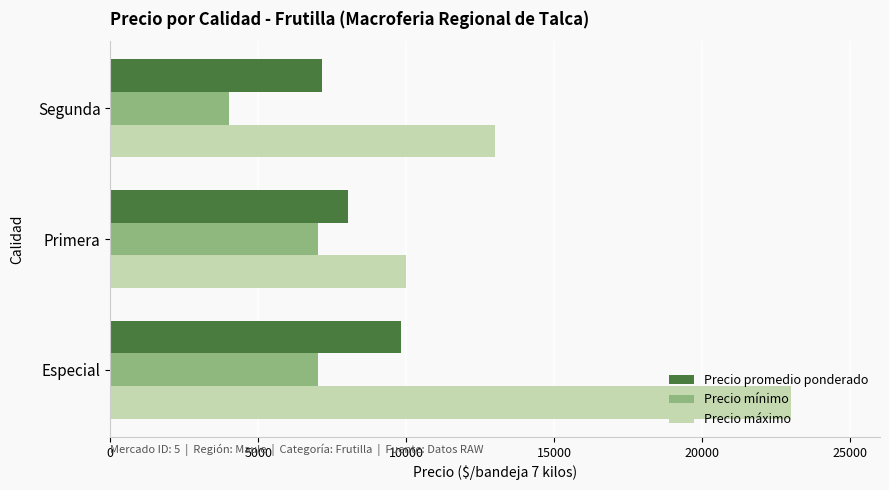

List the labels in order of Precio máximo value, smallest first.

Primera, Segunda, Especial